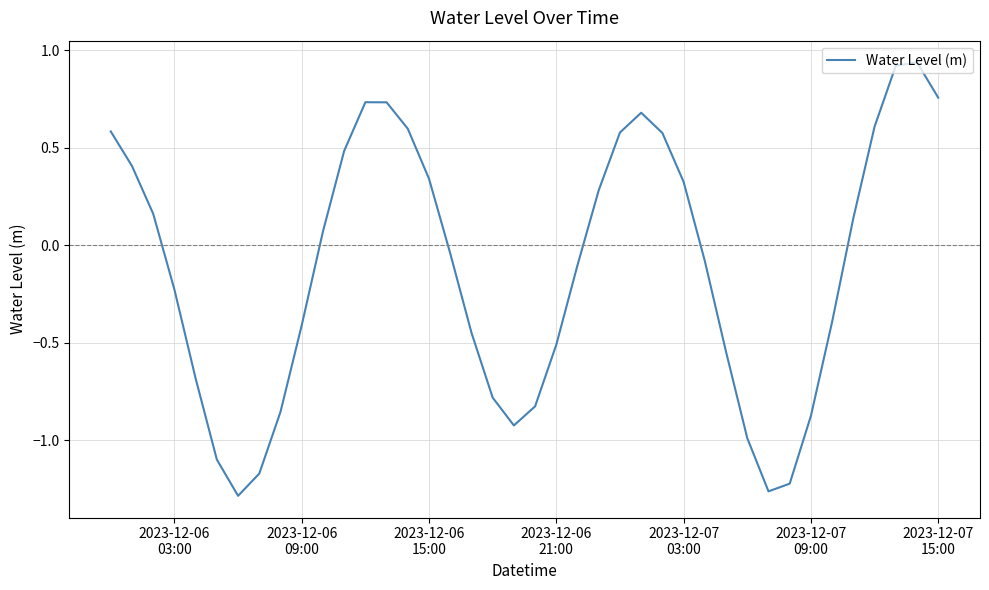

What is the difference between the maximum and minimum values?

2.2